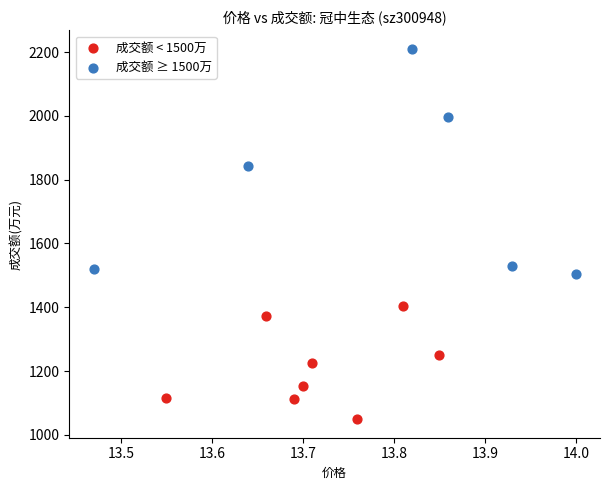

Which series contains the lowest Y value?

成交额 < 1500万